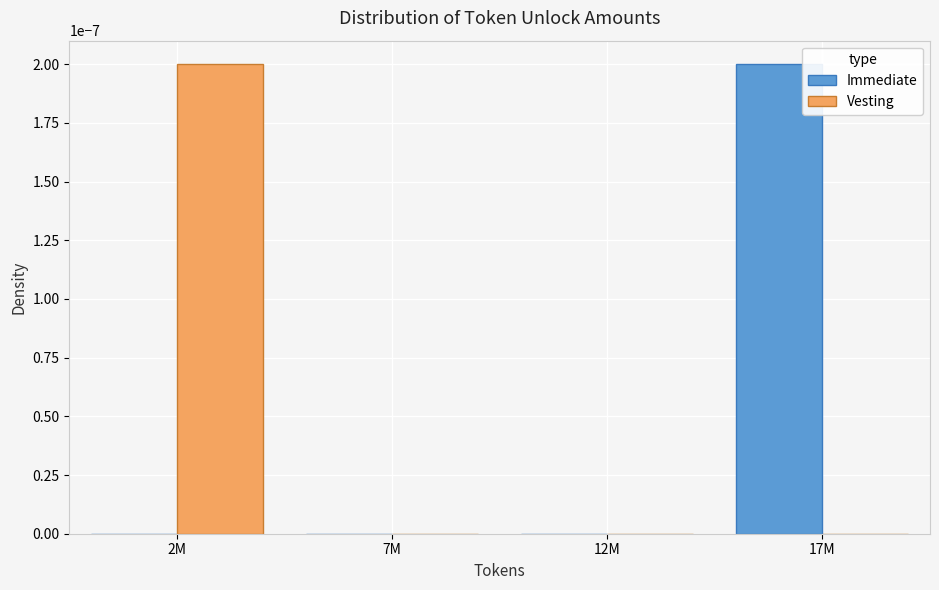

The Vesting series shows 0.0 at 17M. True or false?

True